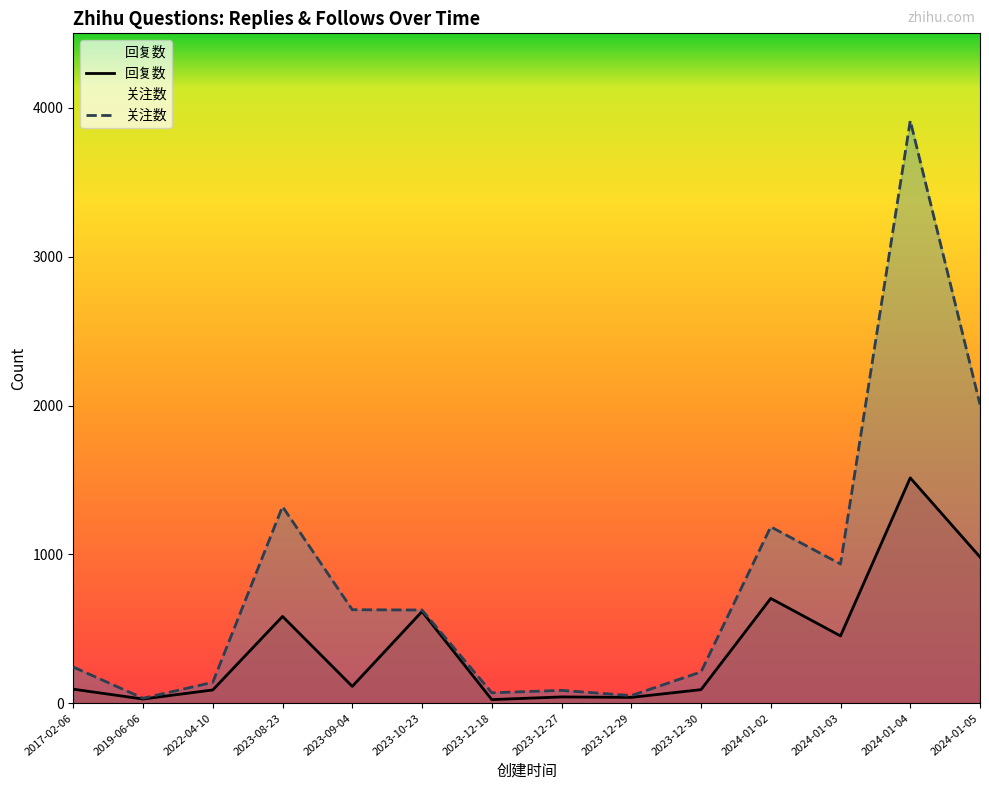

True or false: 回复数 and 关注数 intersect in this chart.

False